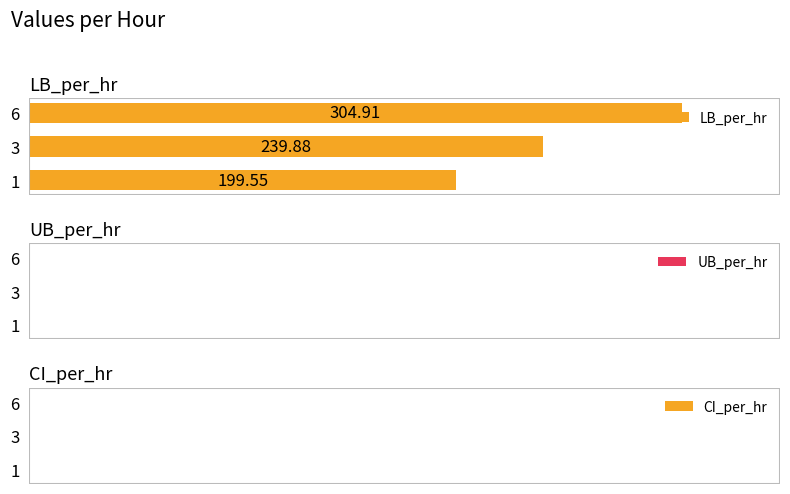

What is the sum of all values?

744.3